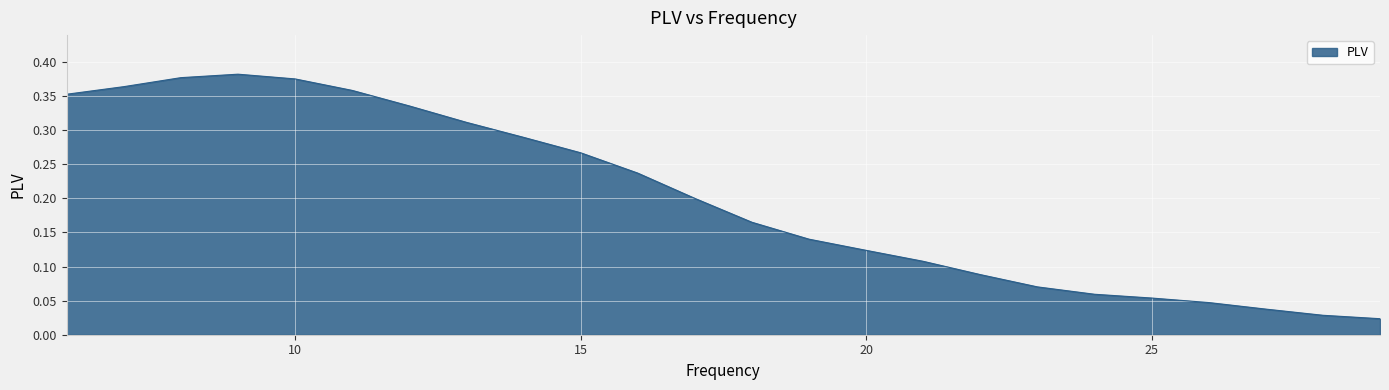

Does the chart have visible grid lines?

Yes